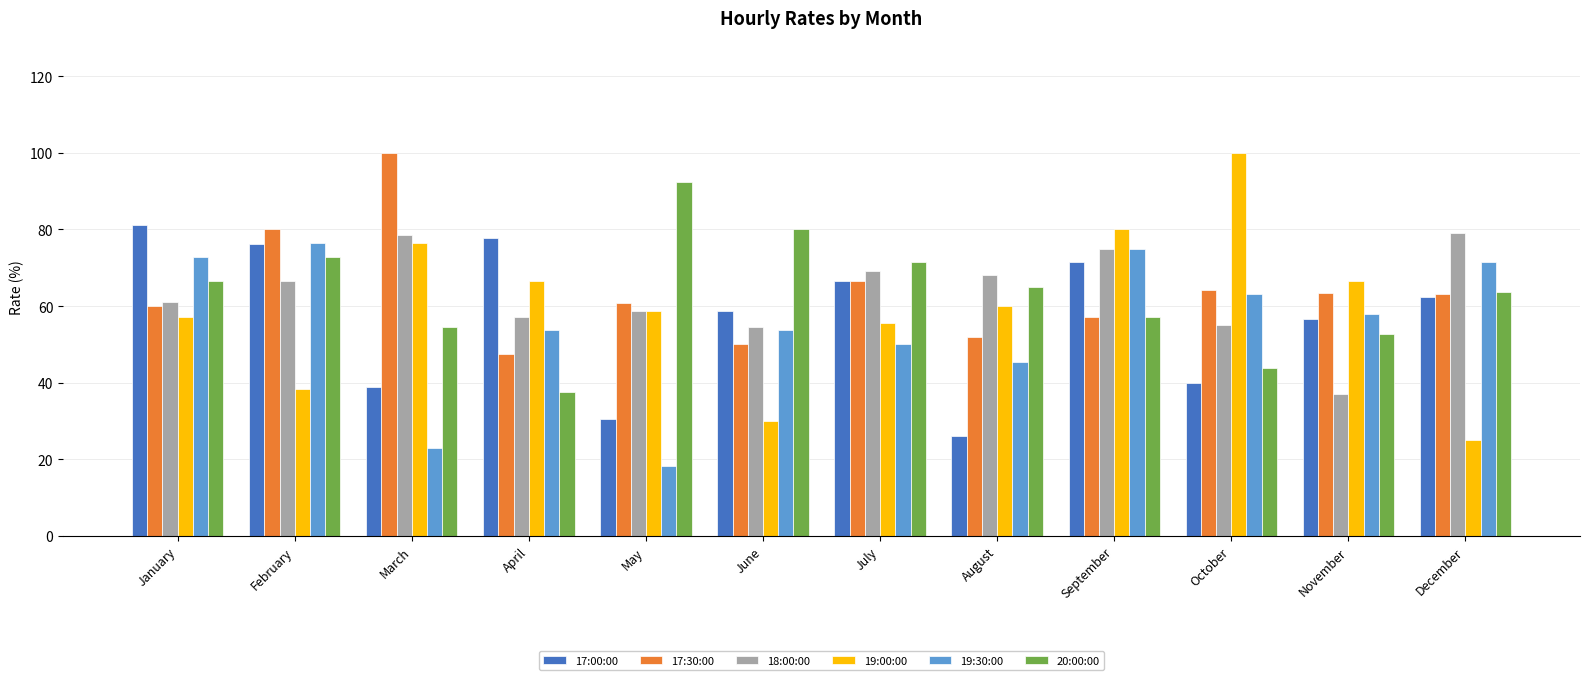

At how many categories does at least one series exceed 47?

12